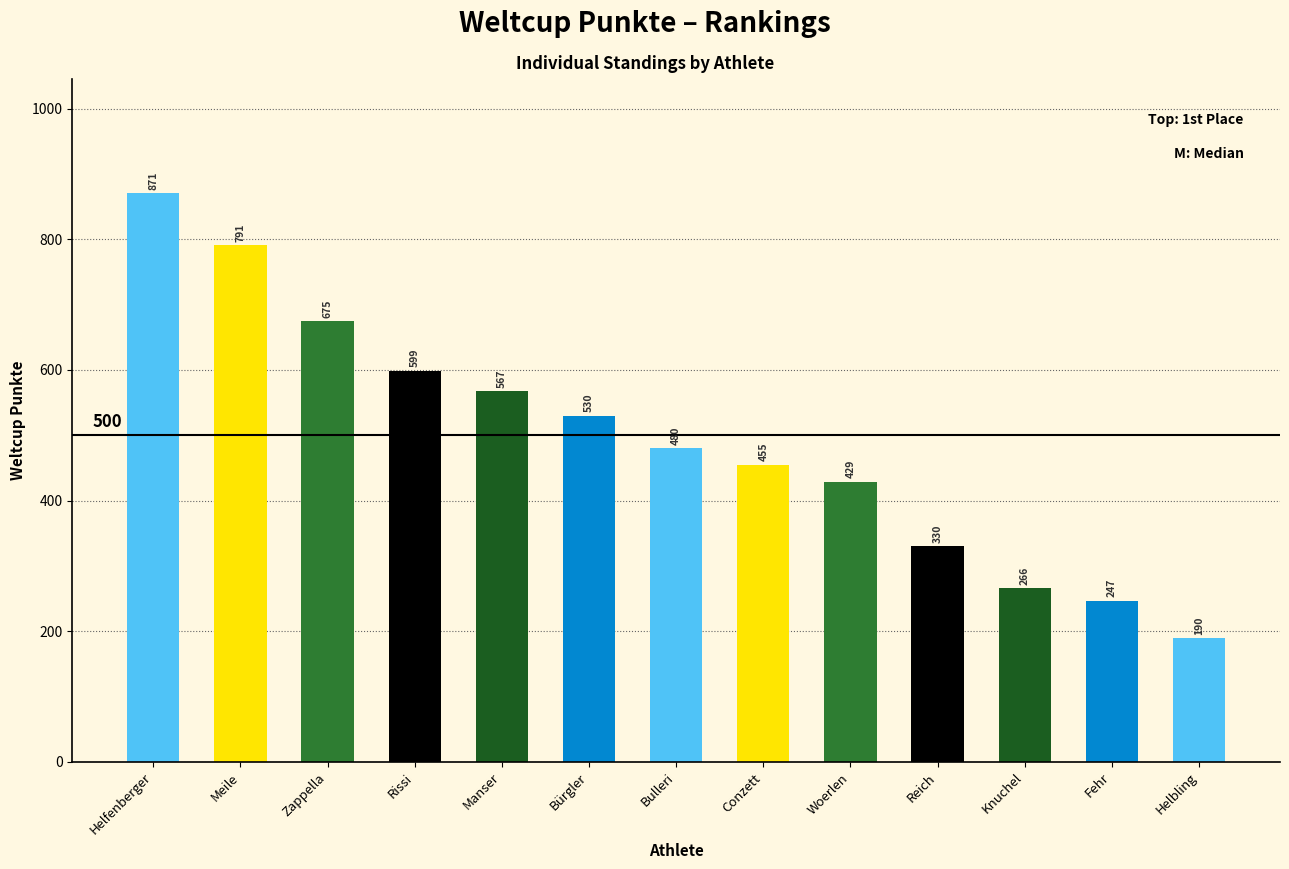

At which category does the chart reach its minimum across all series?

Helbling